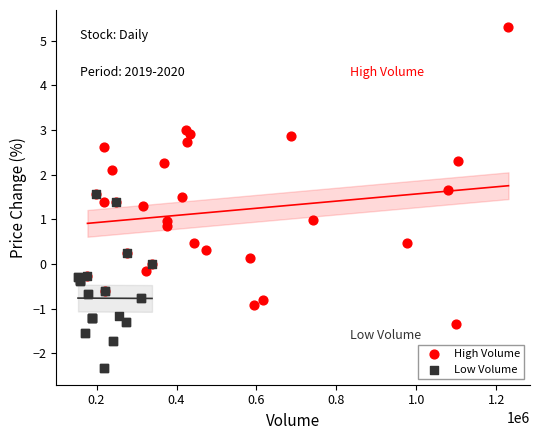

What are all the series names shown in the legend?

High Volume, Low Volume